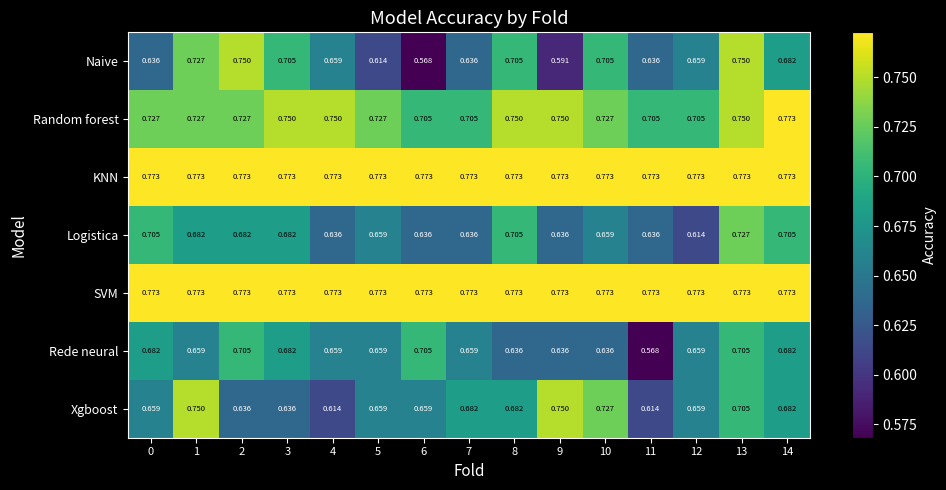

Count the number of categories in the chart.

15